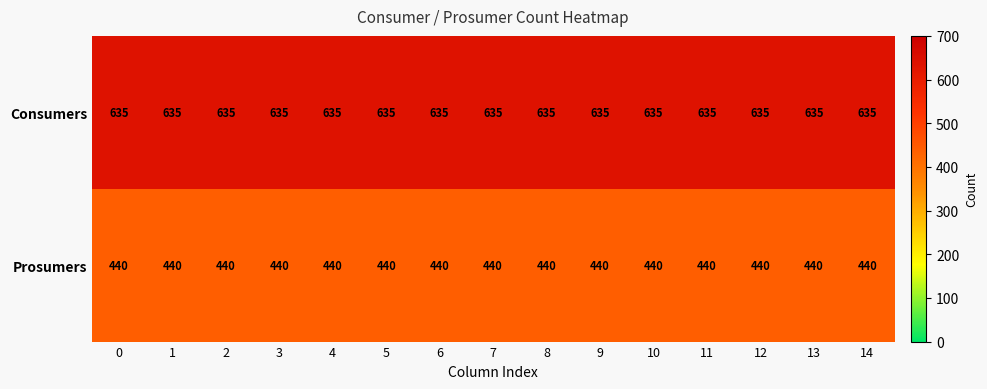

At 5, list the series in order from largest to smallest.

Consumers, Prosumers